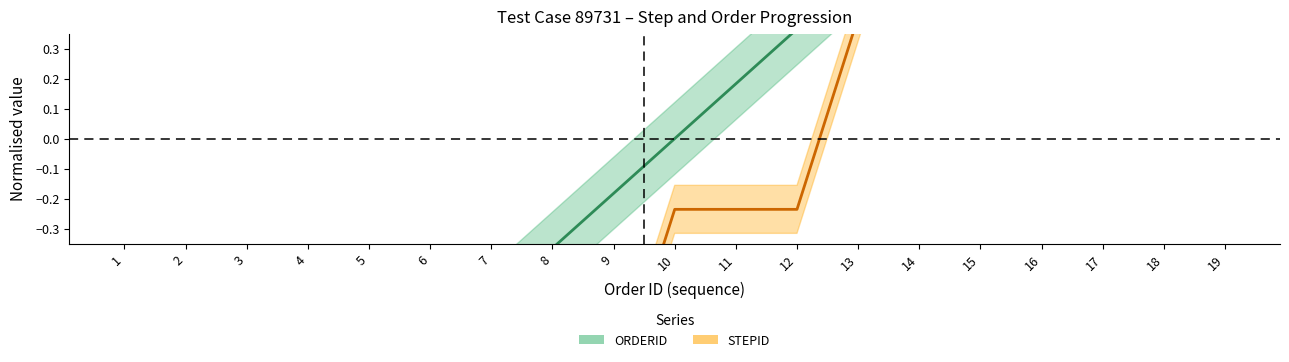

Is it true that STEPID equals -0.2 at 10?

True